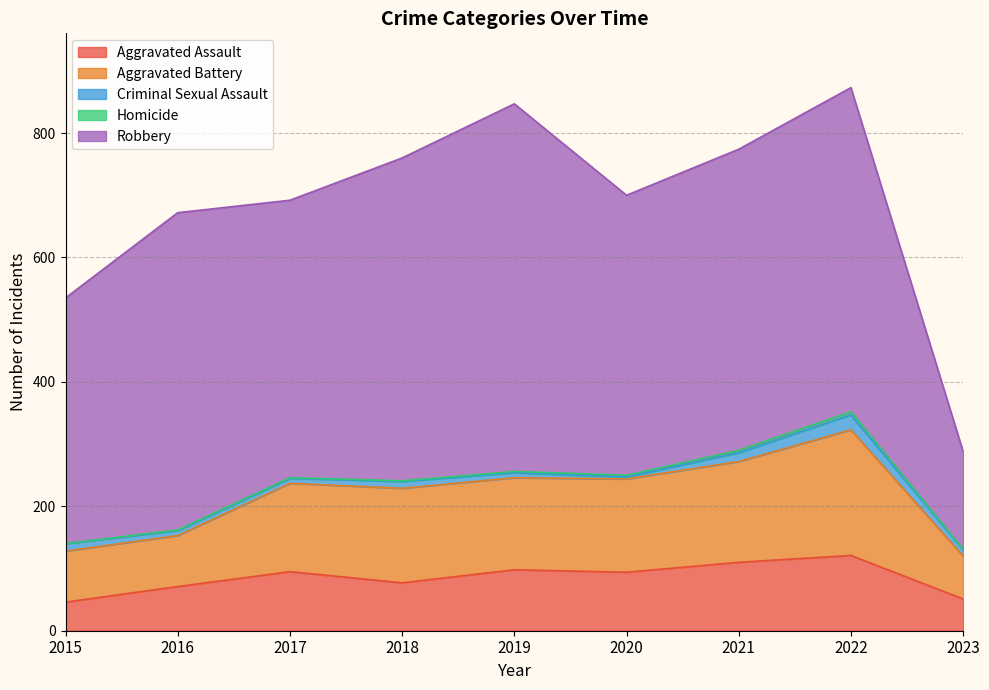

Rank the series at 2015 from lowest to highest value.

Homicide, Criminal Sexual Assault, Aggravated Assault, Aggravated Battery, Robbery